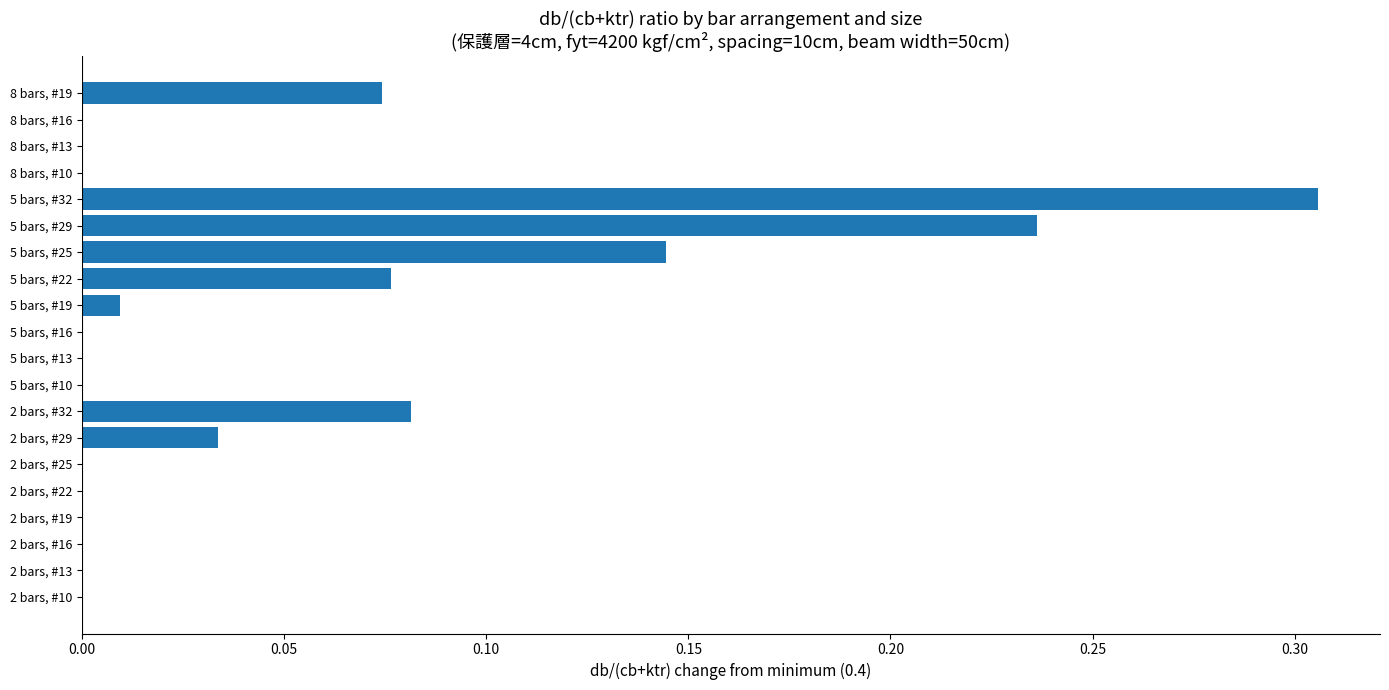

The chart shows a value of 0.2 at 2 bars, #25. True or false?

False